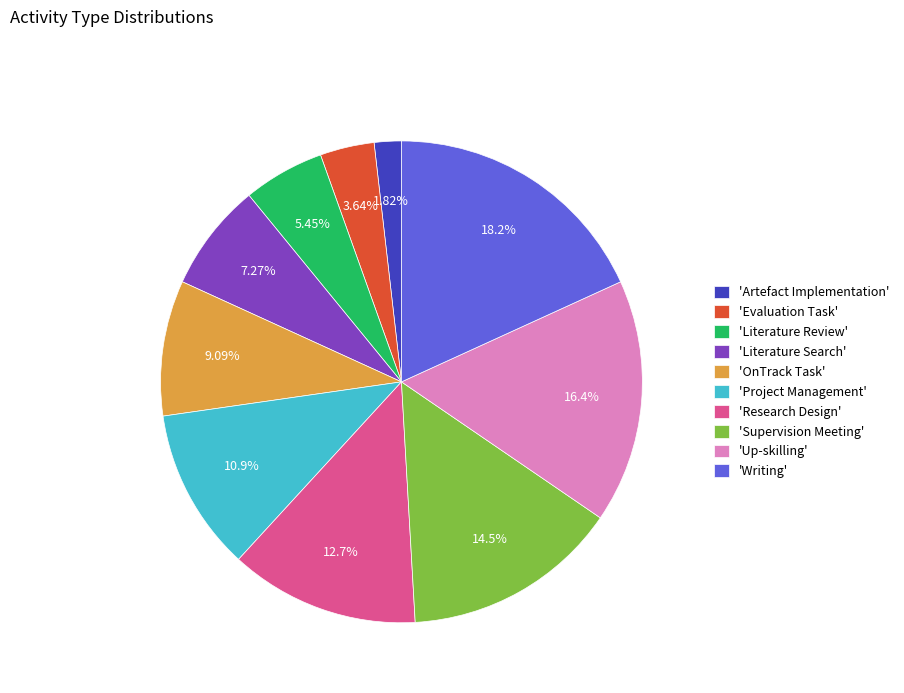

Count the number of slices in the pie.

10